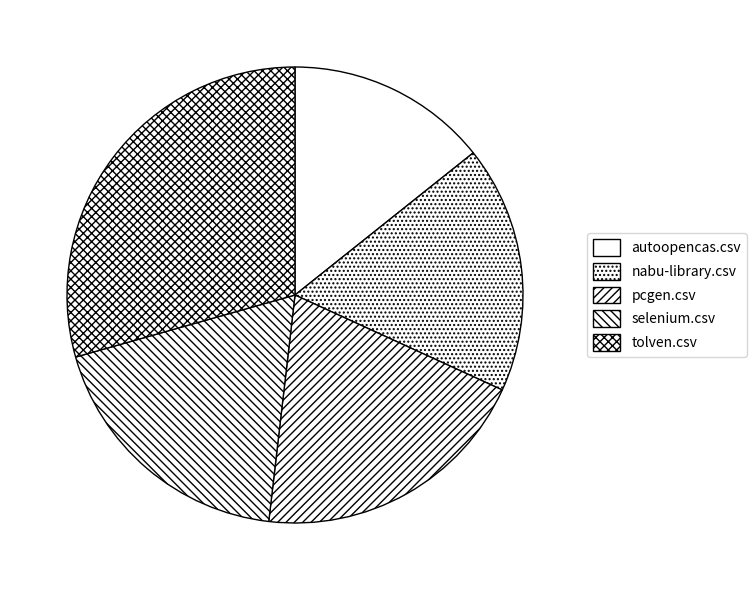

Count the number of slices in the pie.

5